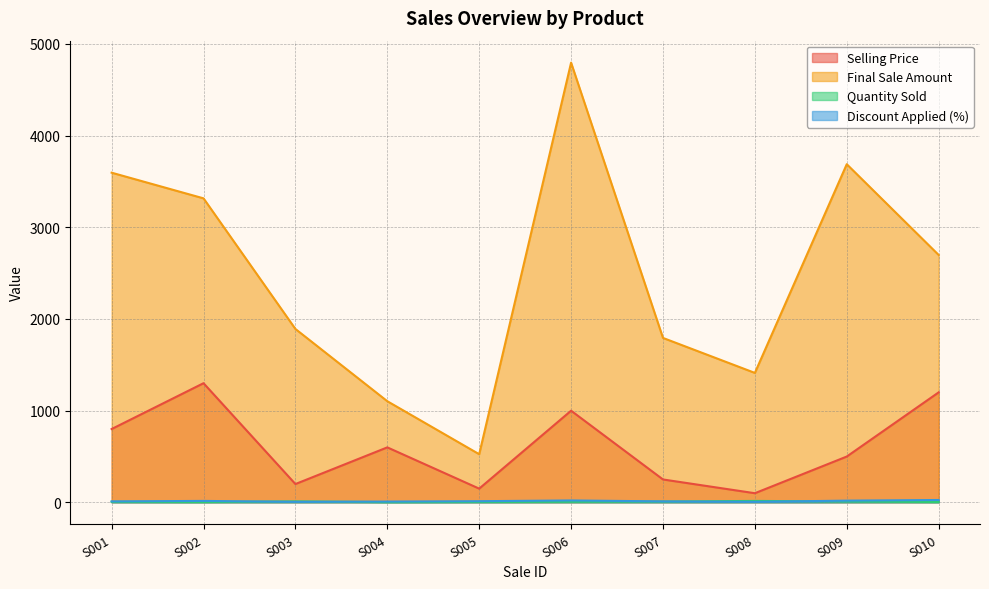

What is the greatest value displayed?

4795.2